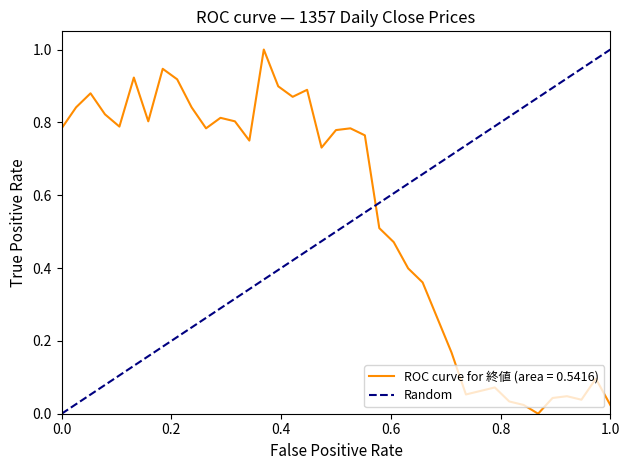

What is the maximum value for ROC curve for 終値 (area = 0.5416)?

1.0